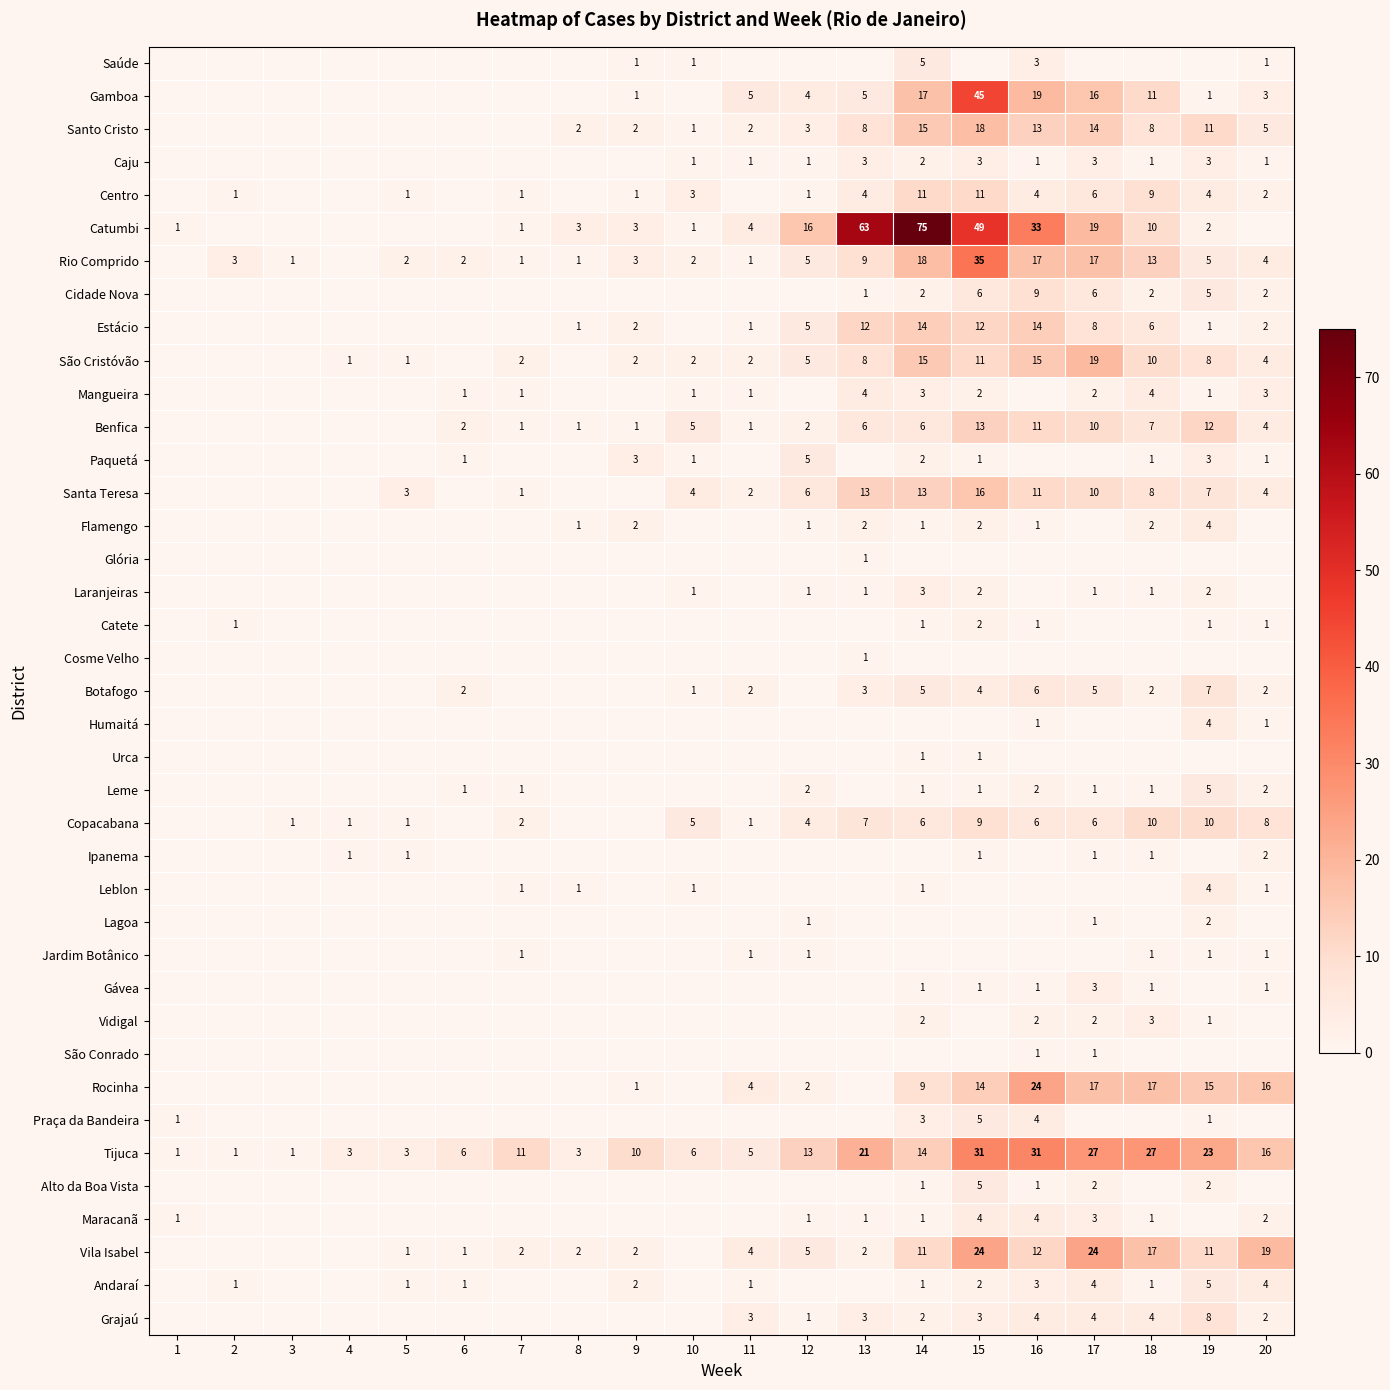

Count the number of data series in this chart.

39